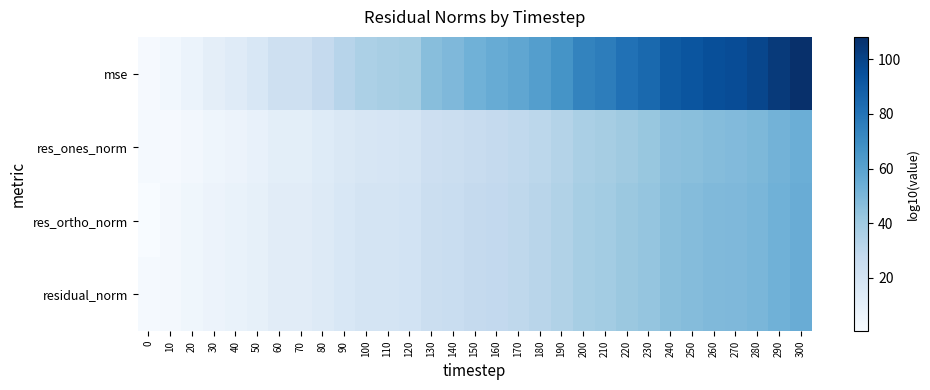

What is the greatest value displayed?

108.1